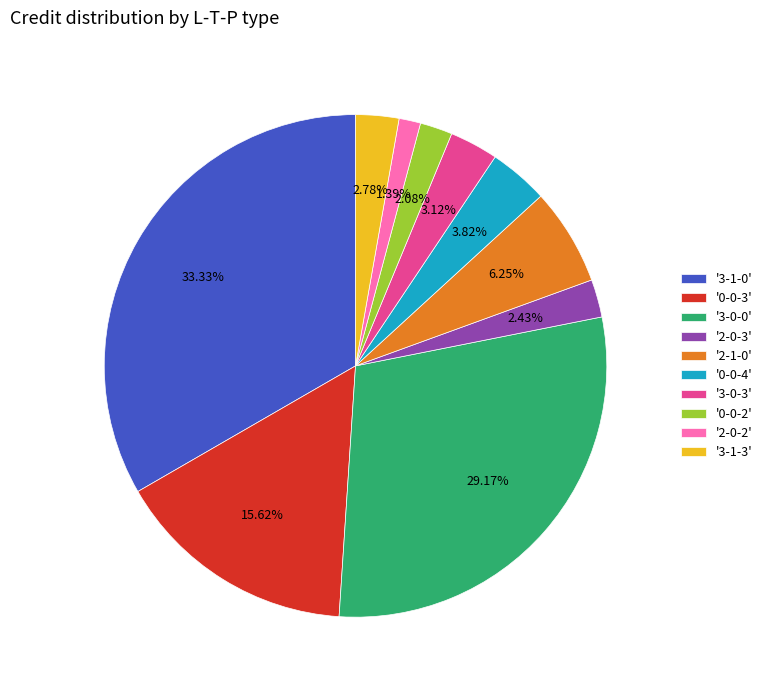

Do '0-0-4' and '2-1-0' together represent more than half of the pie?

No